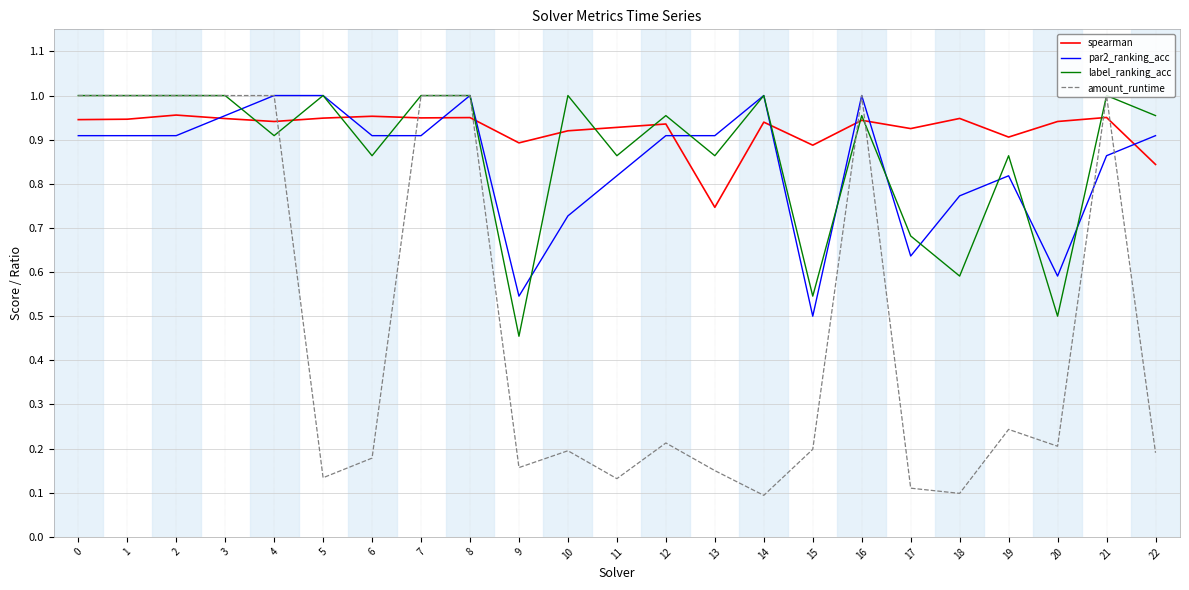

Which series has the widest spread of values?

amount_runtime